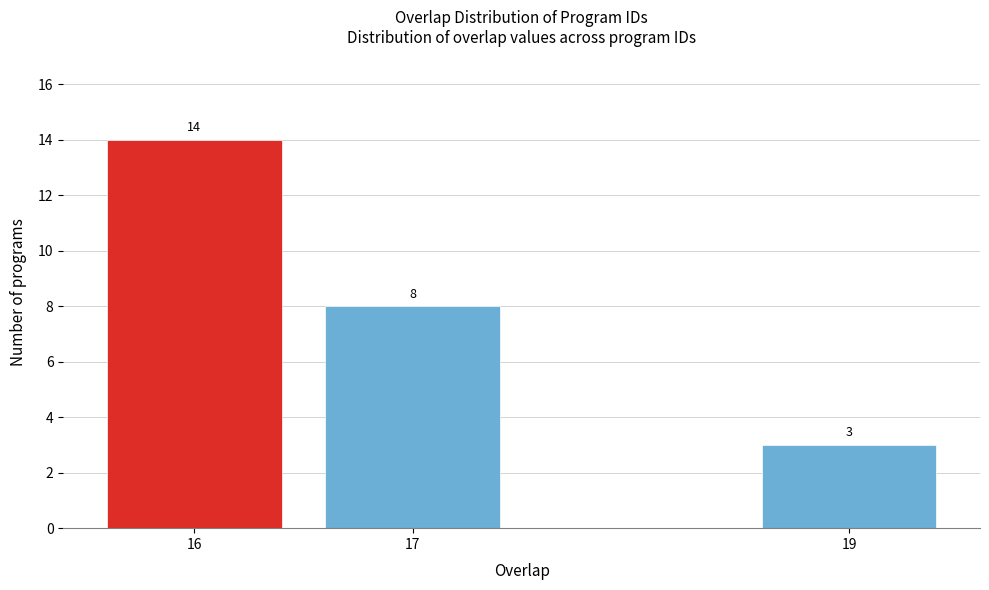

Reading left to right, transcribe all the data shown in this chart.

14	8	3